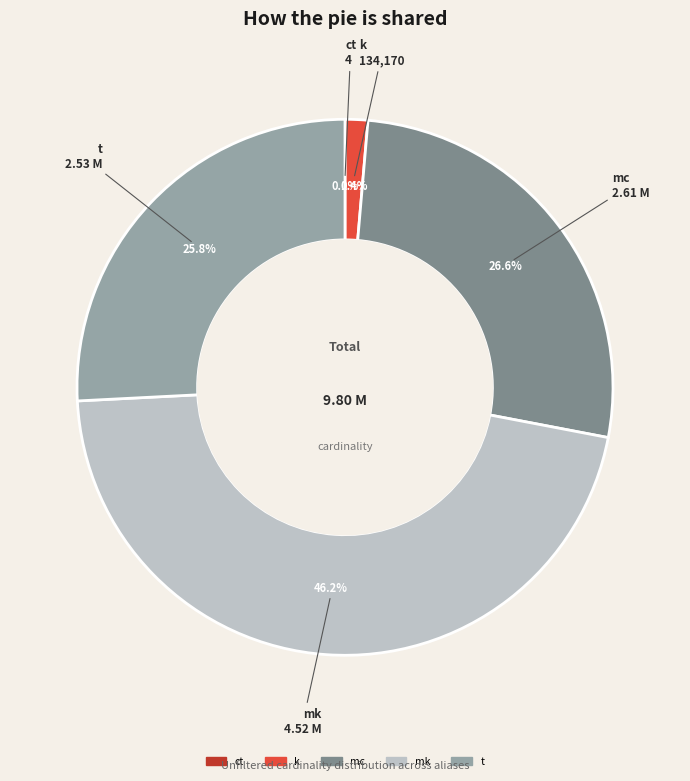

How much of the chart is everything except k?

98.6%